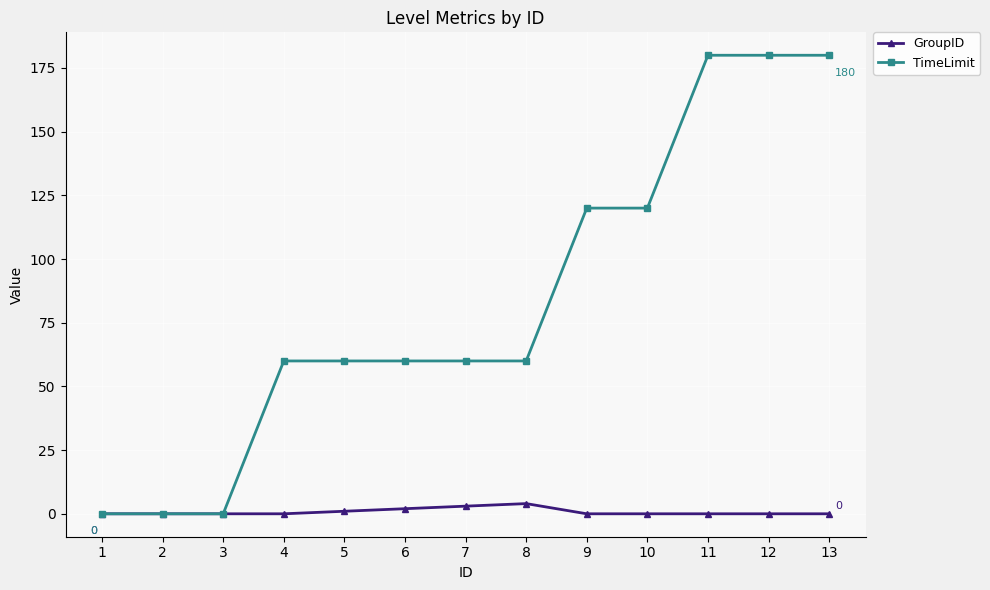

At 13, list the series in order from smallest to largest.

GroupID, TimeLimit